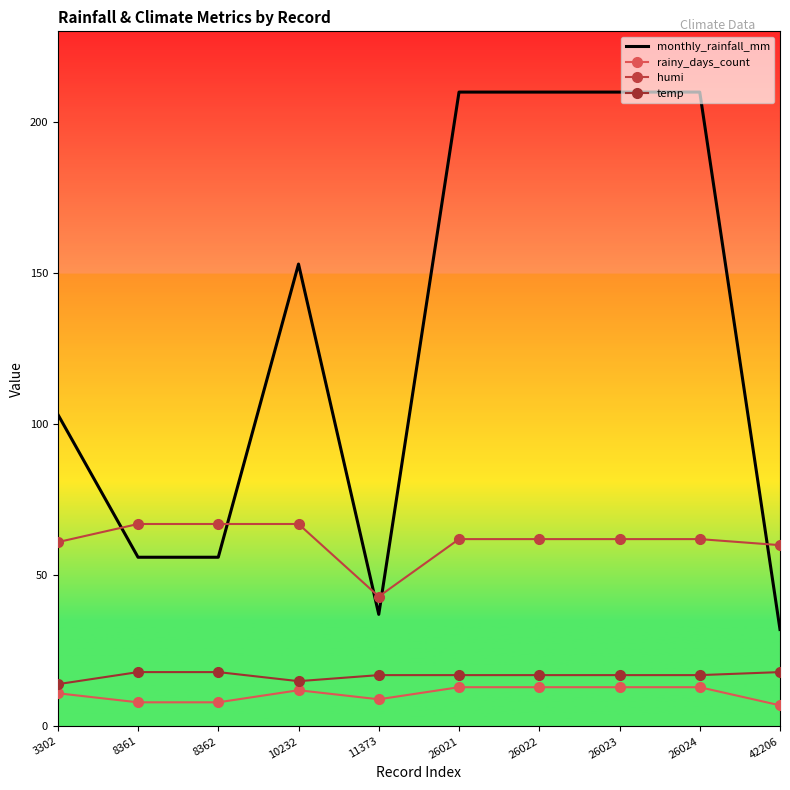

What is the difference between the maximum and minimum values in the humi series?

24.0